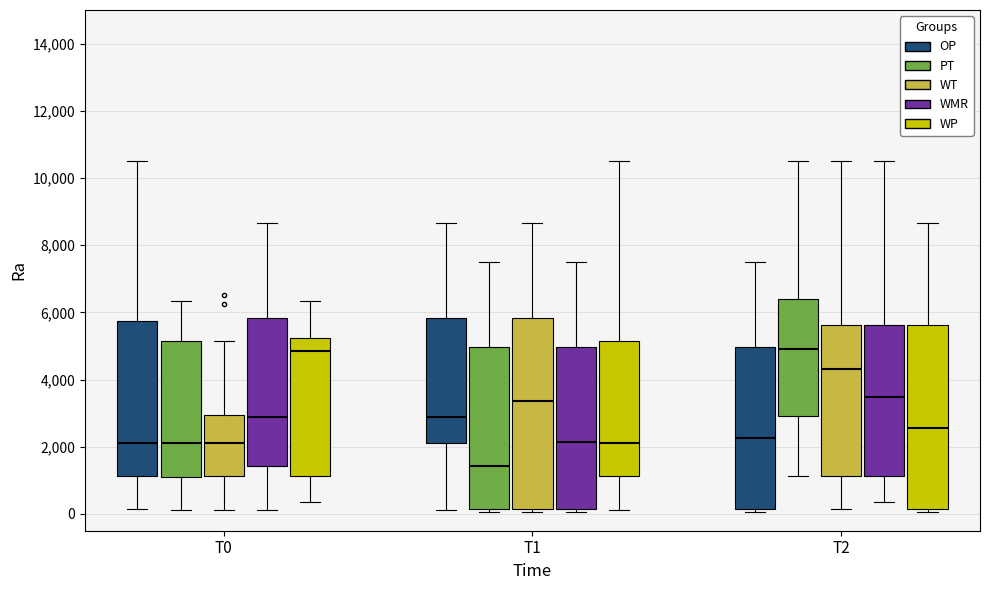

Where is the upper edge of the box for T2 (WMR) on the y-axis? The values are not printed on the chart, so give them approximately, as read against the axis.

5600